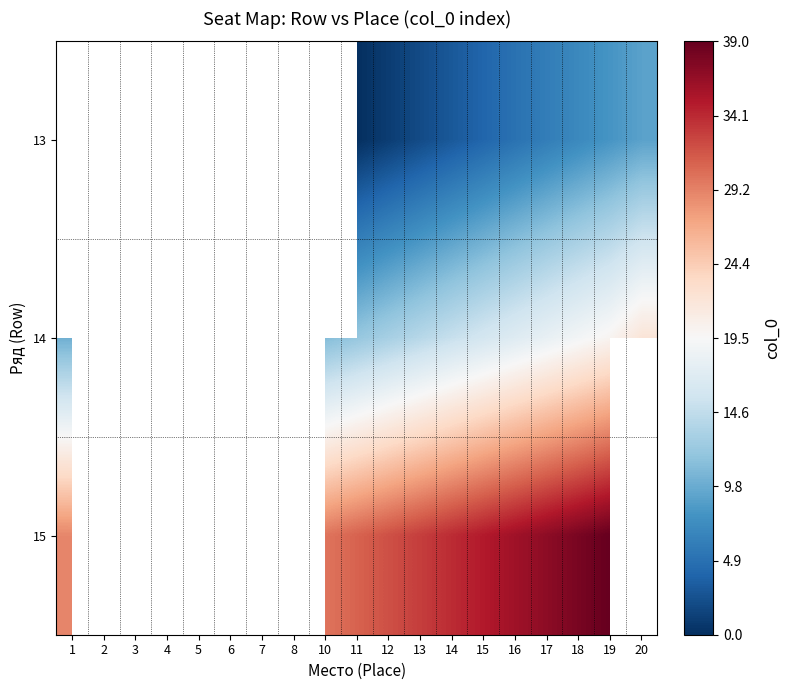

What is the approximate value of 14 at 15?

16.0